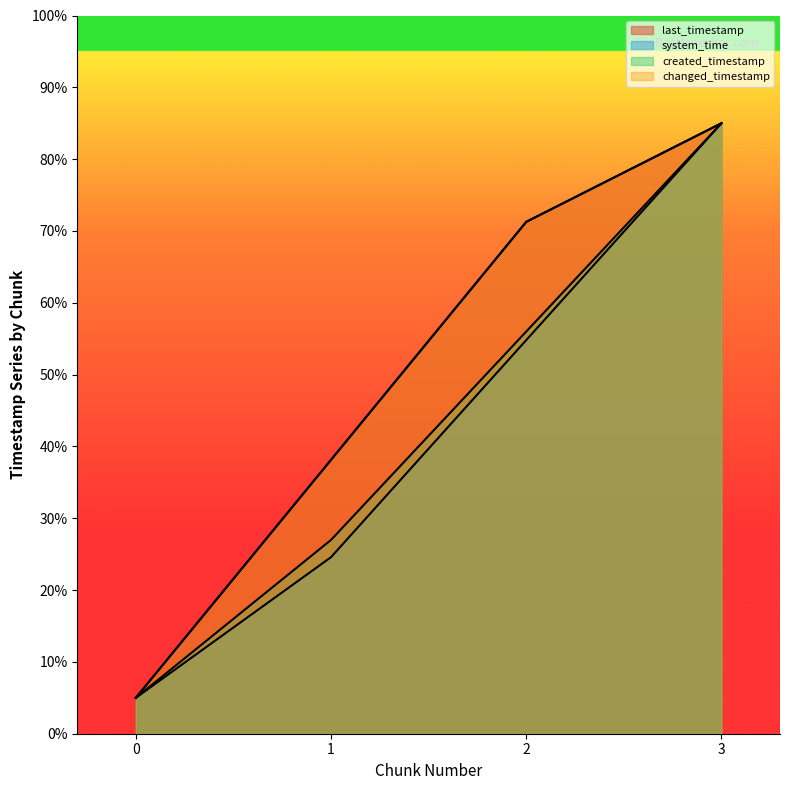

True or false: last_timestamp has a value of 5.0 at 0.

True